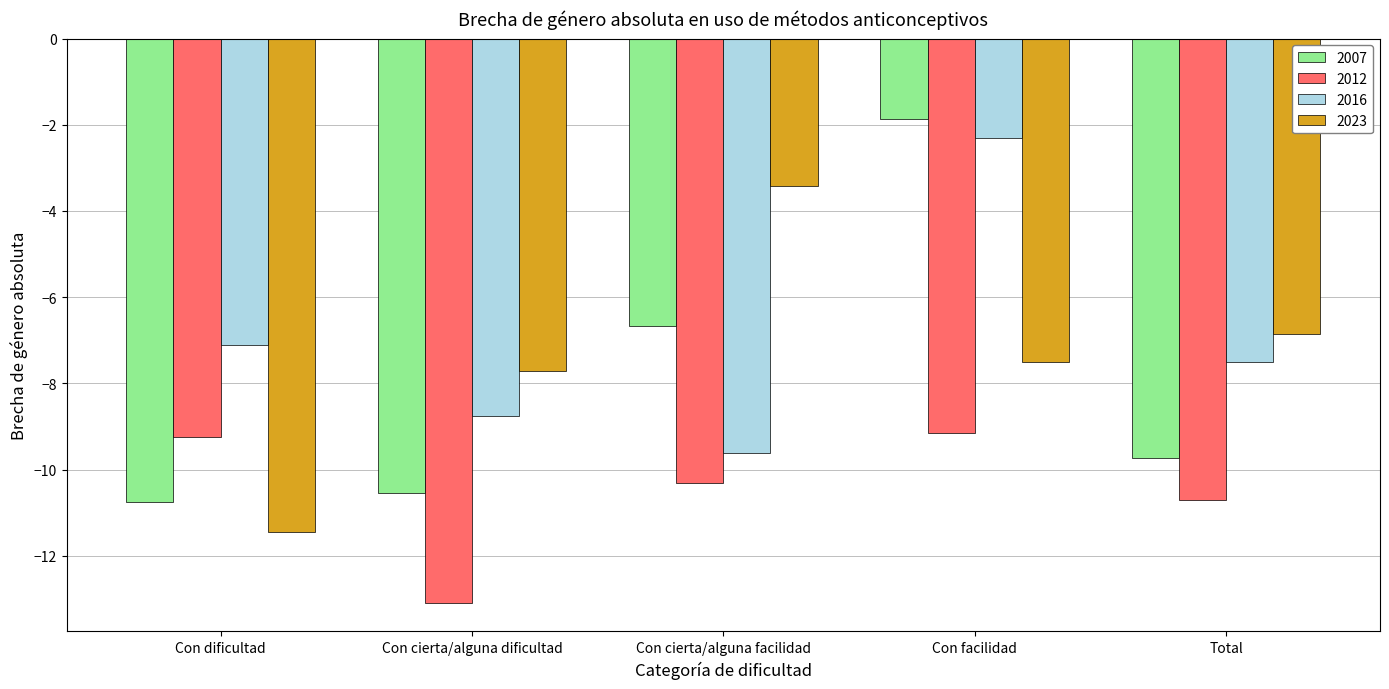

At Con facilidad, list the series in order from smallest to largest.

2012, 2023, 2016, 2007